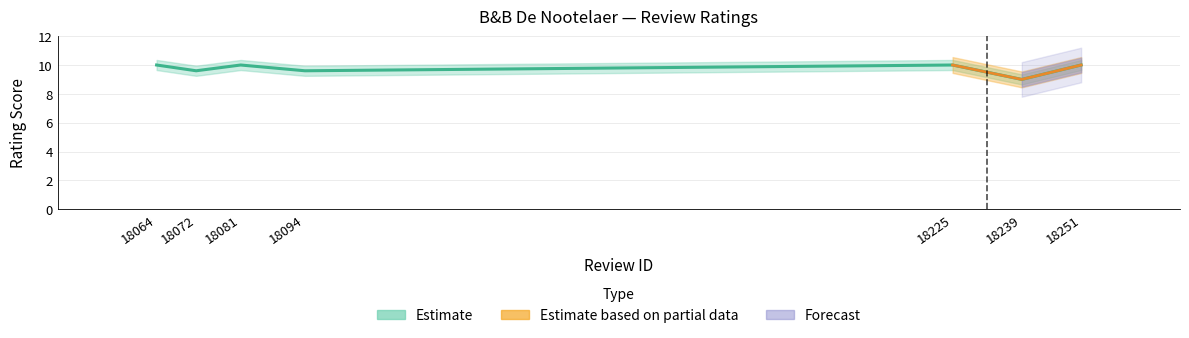

Where is the first local maximum?

18081